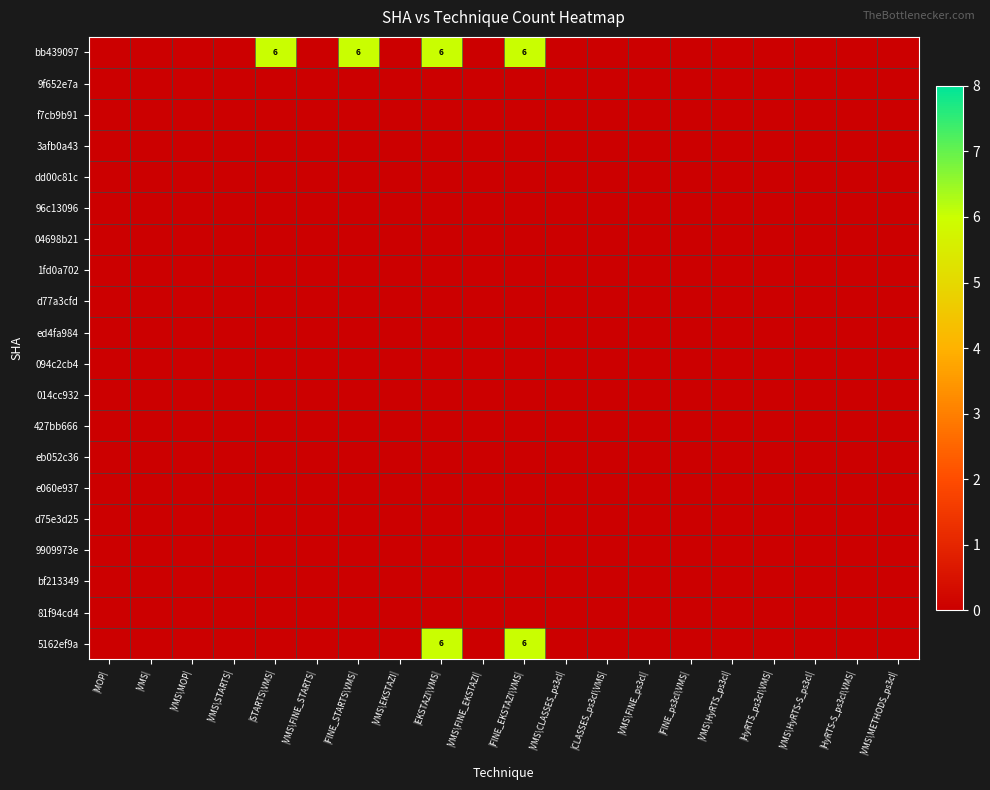

Between |FINE_ps3cl\VMS| and |VMS\EKSTAZI|, which is larger?

|FINE_ps3cl\VMS|